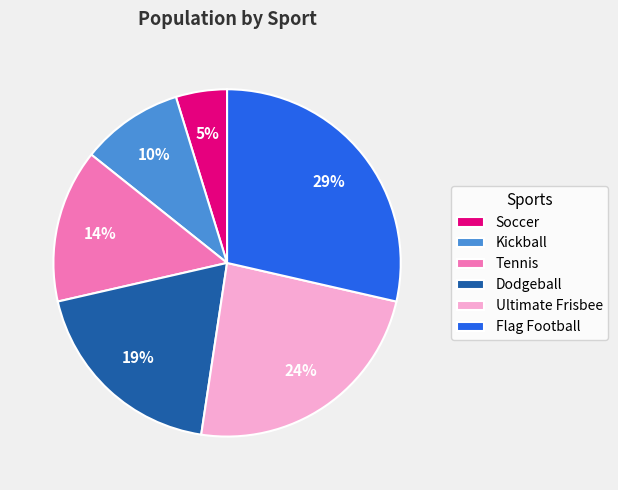

How many segments does this pie chart have?

6